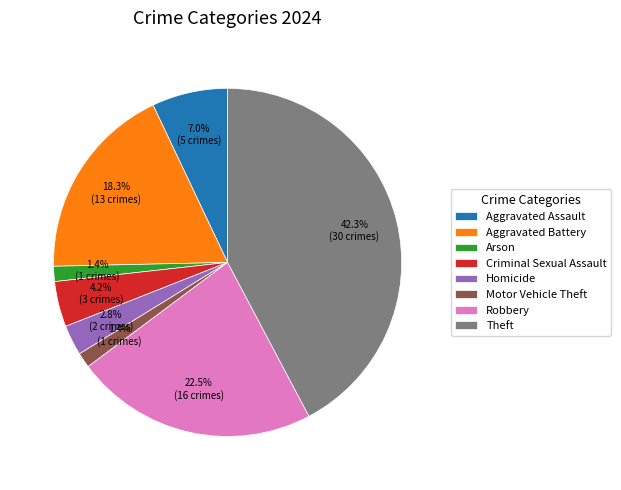

Count the number of slices in the pie.

8